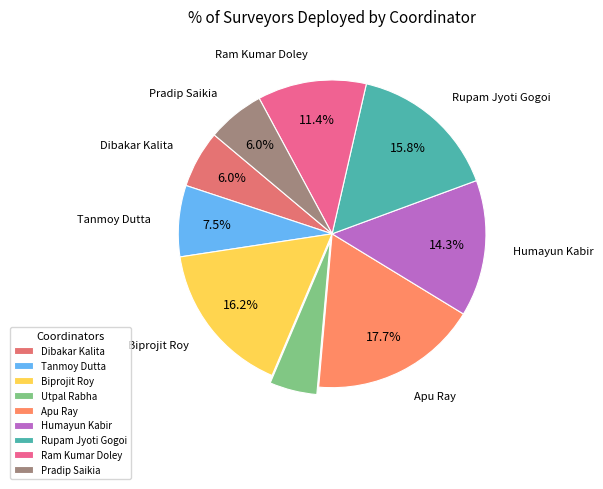

Does Dibakar Kalita represent more than half of the total?

No